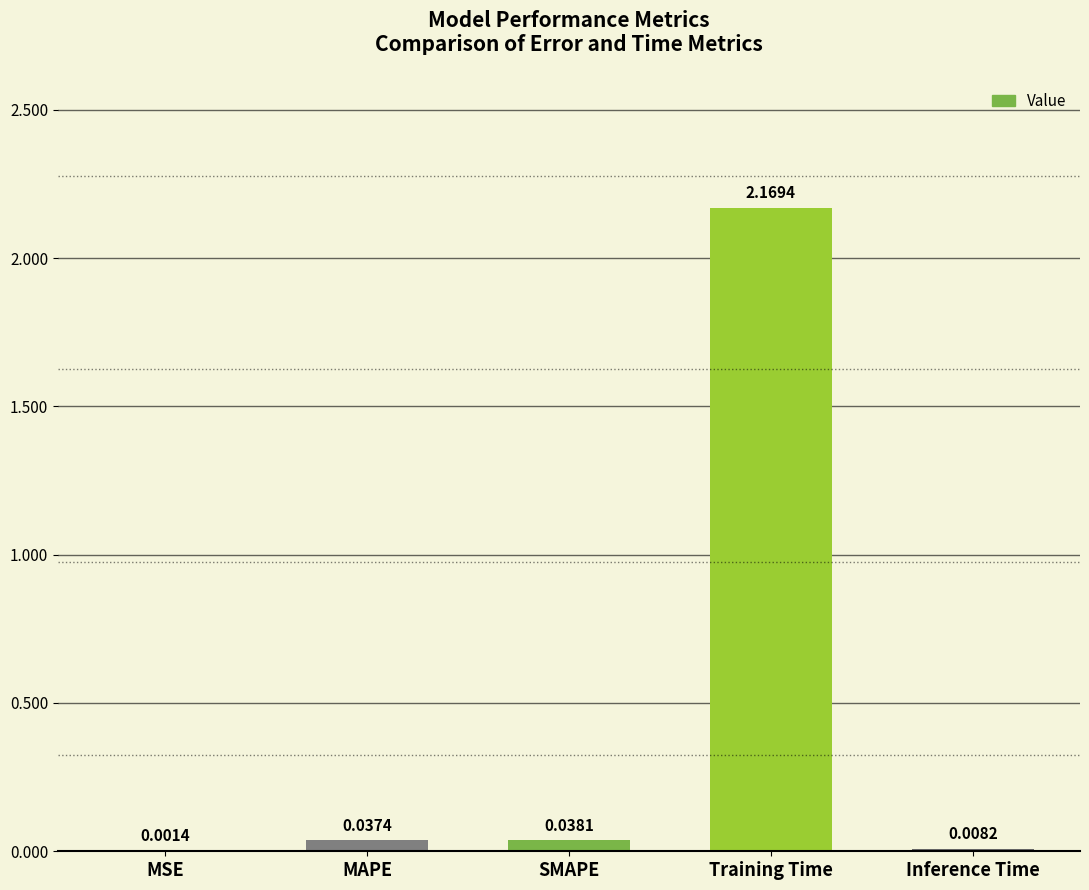

Which category has the highest value across all series?

Training Time